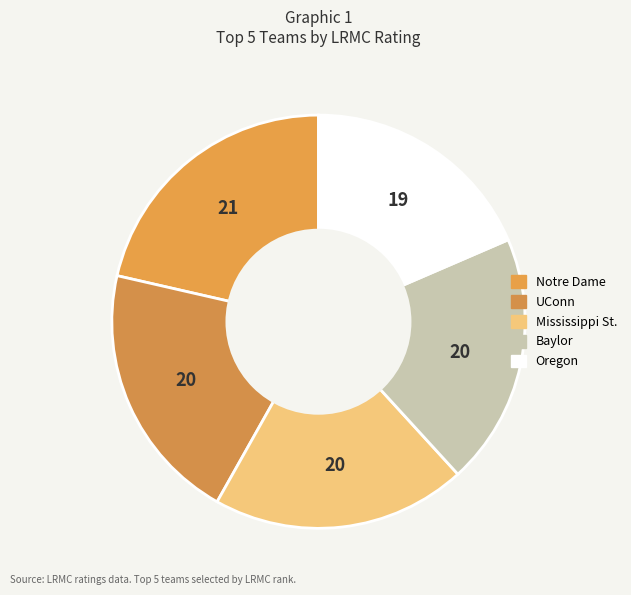

Rank the categories by value from highest to lowest.

Notre Dame, UConn, Mississippi St., Baylor, Oregon